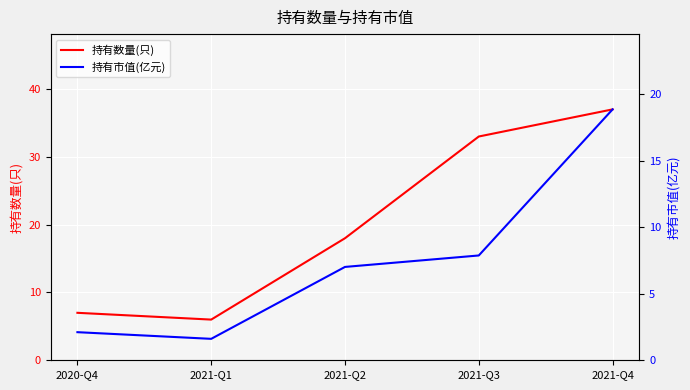

What position from the right is 2021-Q4?

1